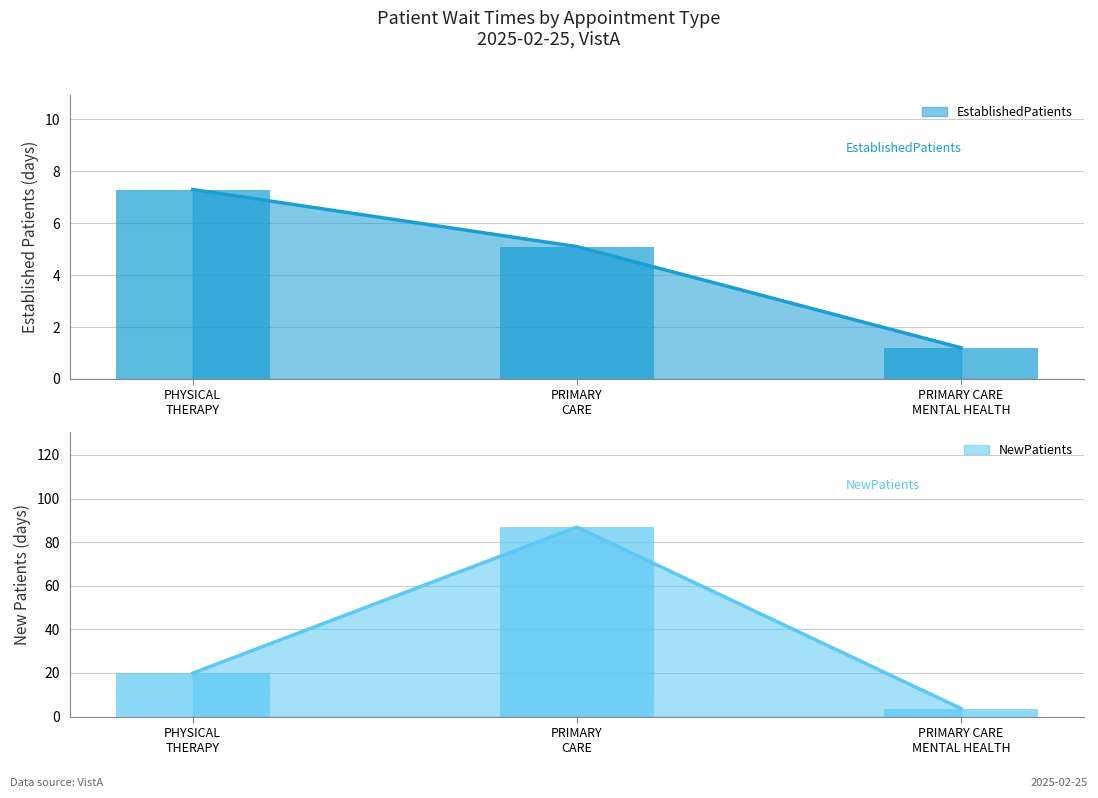

How many bars are there in total?

6